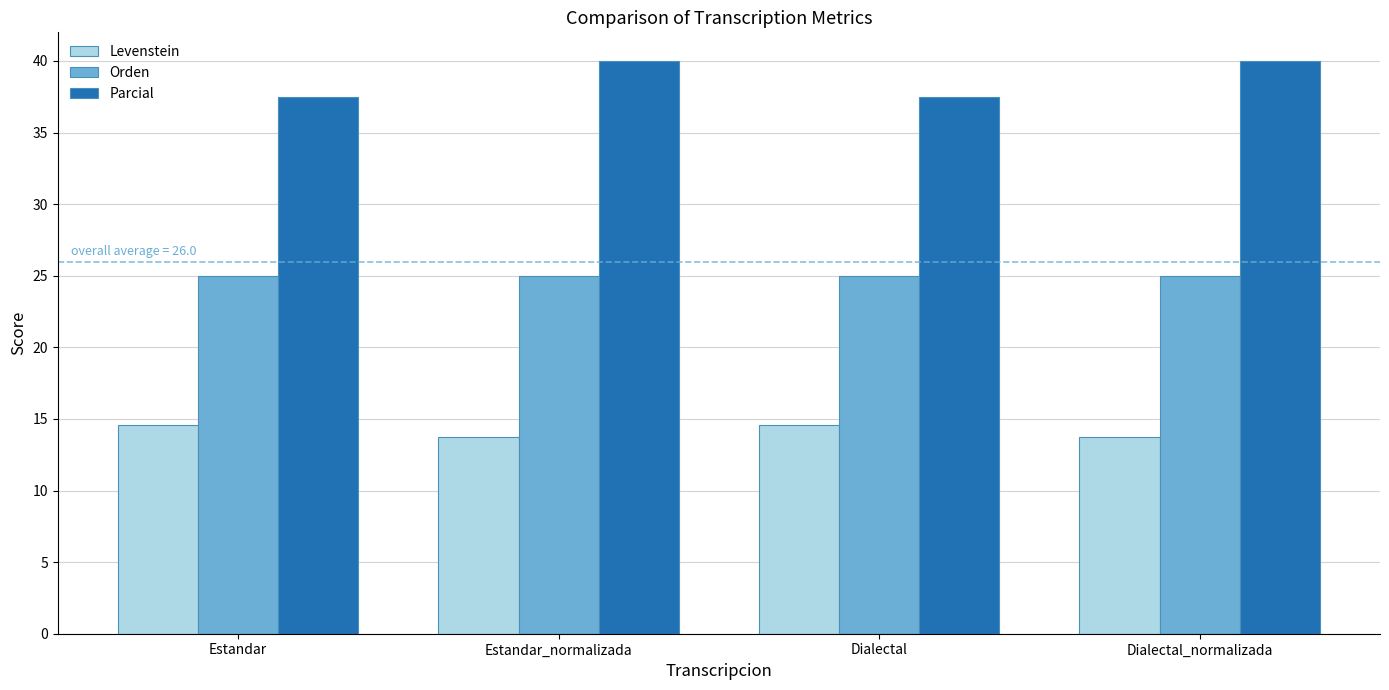

Reading left to right, what are all the values shown in this chart?

Levenstein: 14.5	13.7	14.5	13.7
Orden: 25.0	25.0	25.0	25.0
Parcial: 37.5	40.0	37.5	40.0